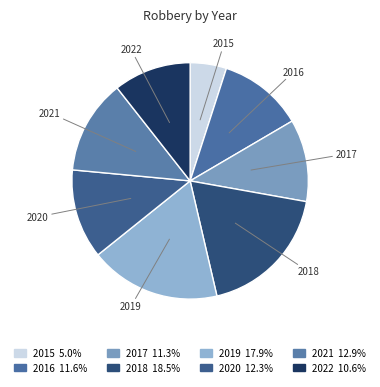

What is the smallest slice in the pie chart?

2015